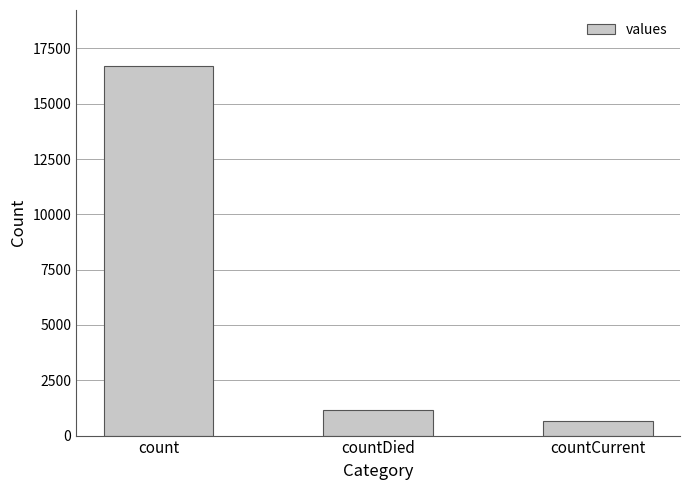

What is the ratio of the value at countDied to the value at countCurrent?

1.7